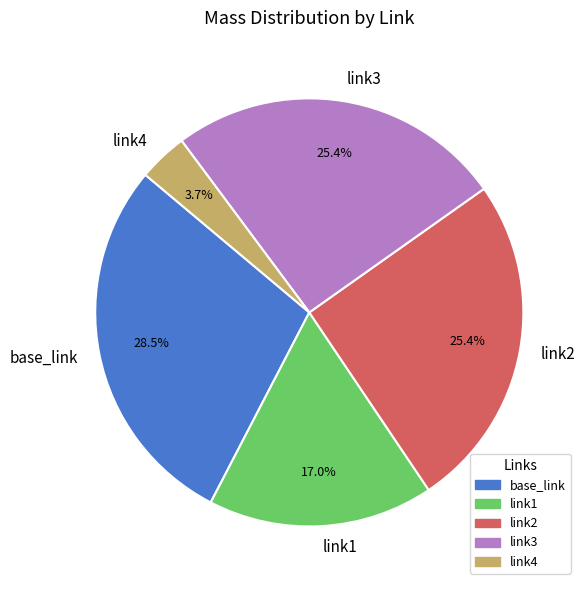

Count the number of slices in the pie.

5